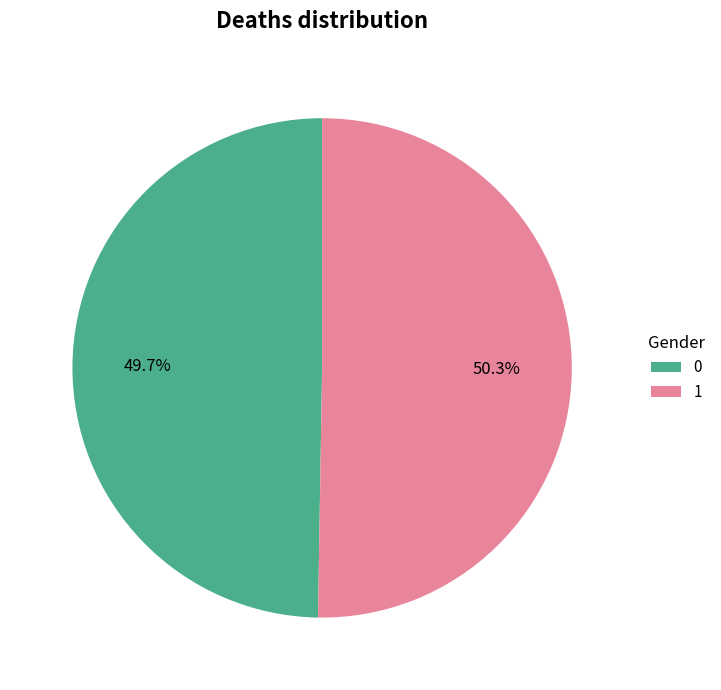

To the nearest percent, what is the difference between the 1 and 0 slice percentages?

1%